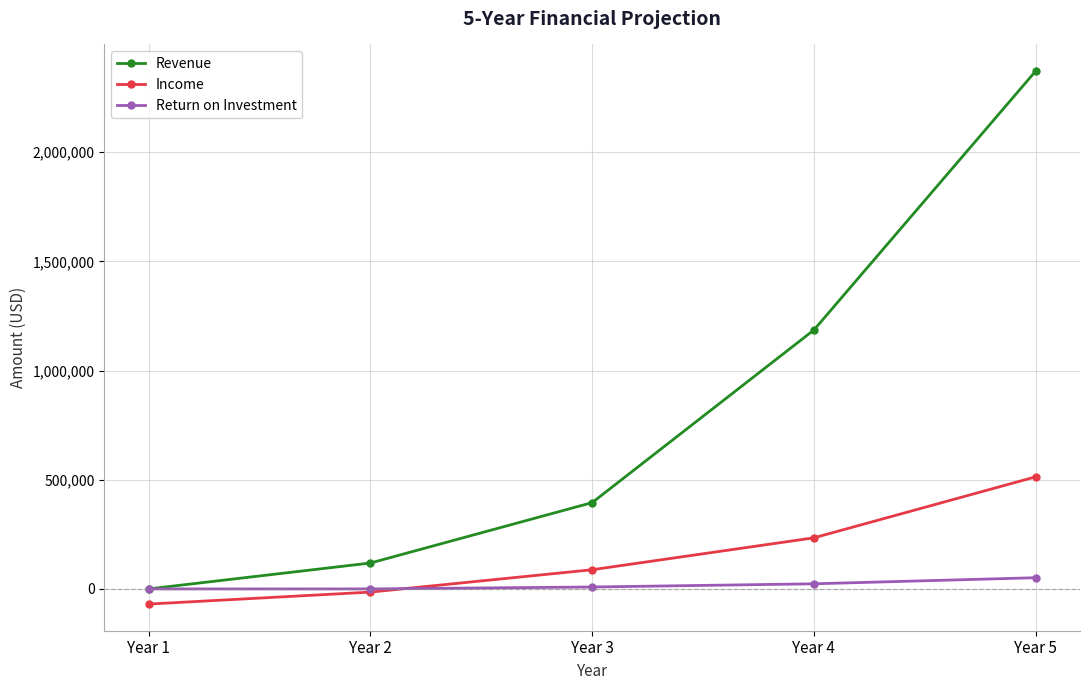

Does the chart display data point markers on the line(s)?

Yes